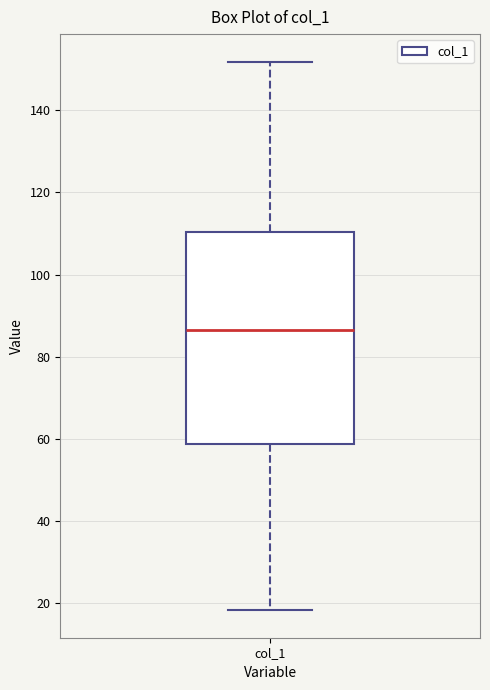

Where does the upper whisker of the box for col_1 end on the y-axis? The values are not printed on the chart, so give them approximately, as read against the axis.

152